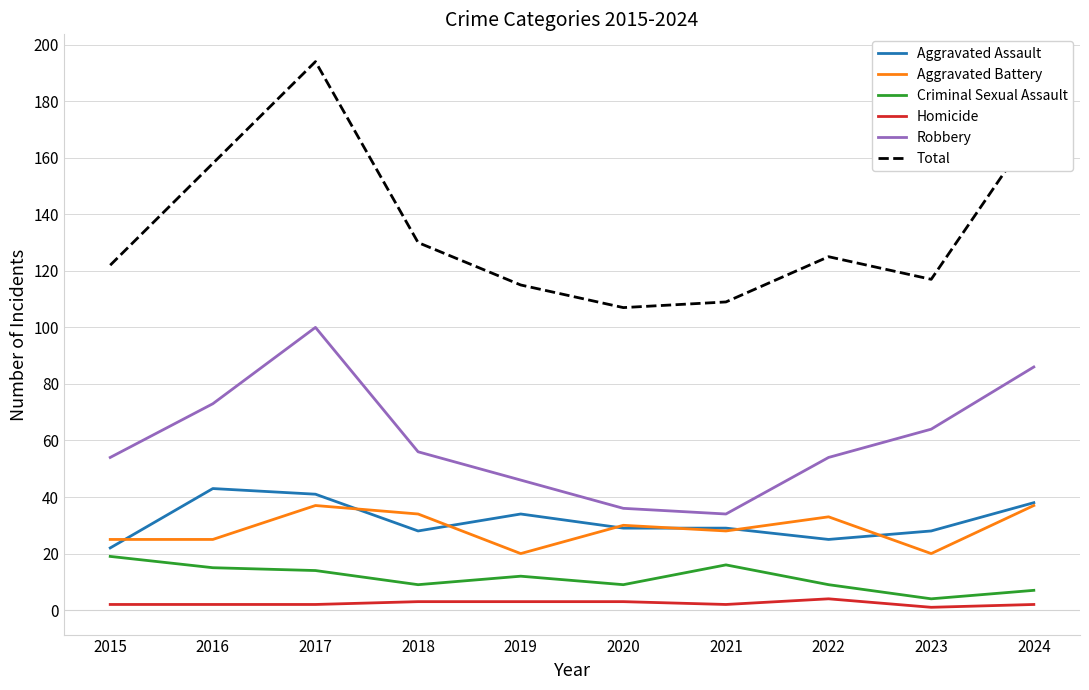

True or false: Criminal Sexual Assault and Aggravated Assault intersect in this chart.

False